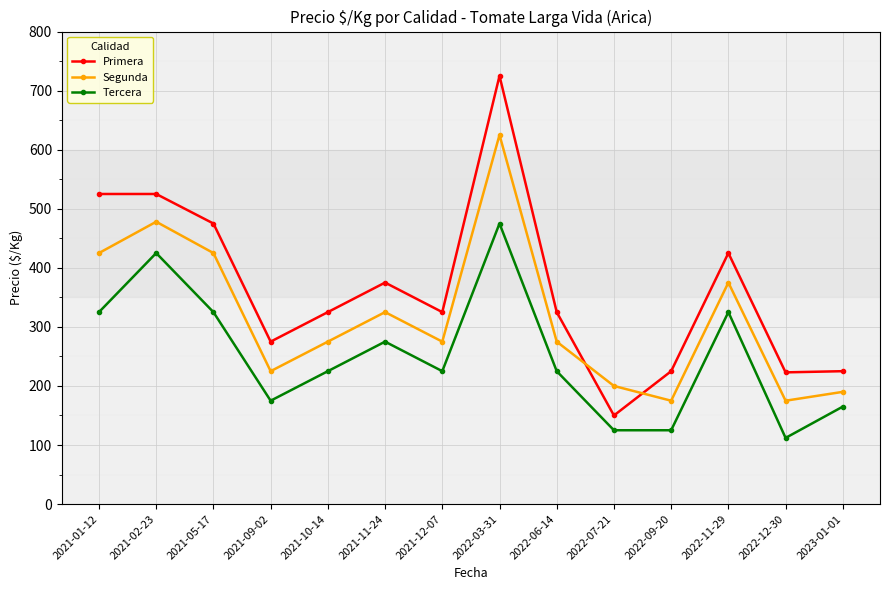

At which category does the chart reach its minimum across all series?

2022-12-30